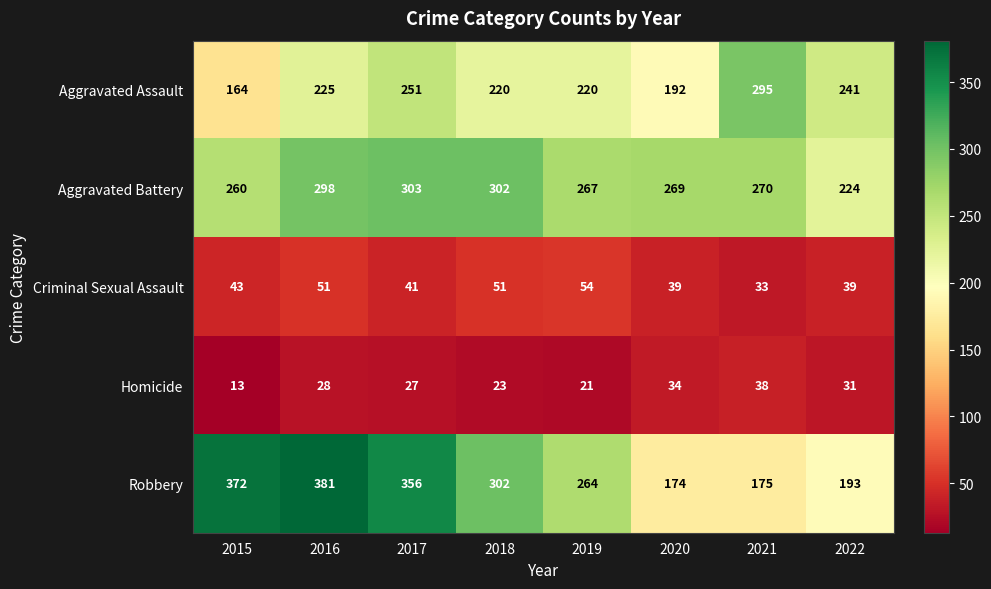

What is the difference between the maximum and minimum values in the Criminal Sexual Assault series?

21